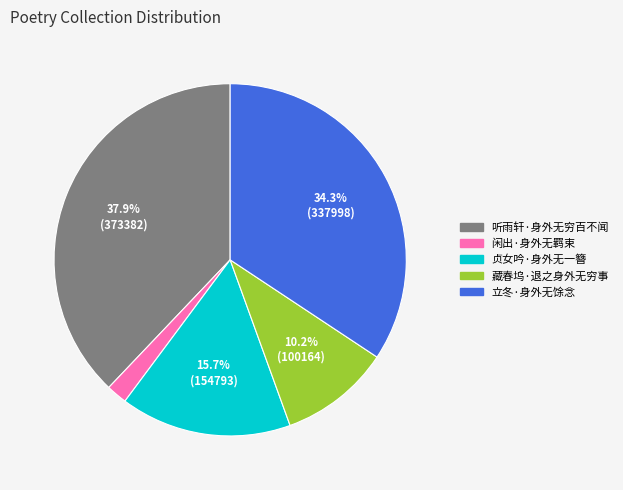

Approximately how many times larger is the value at 立冬·身外无馀念 compared to 藏春坞·退之身外无穷事?

3.4